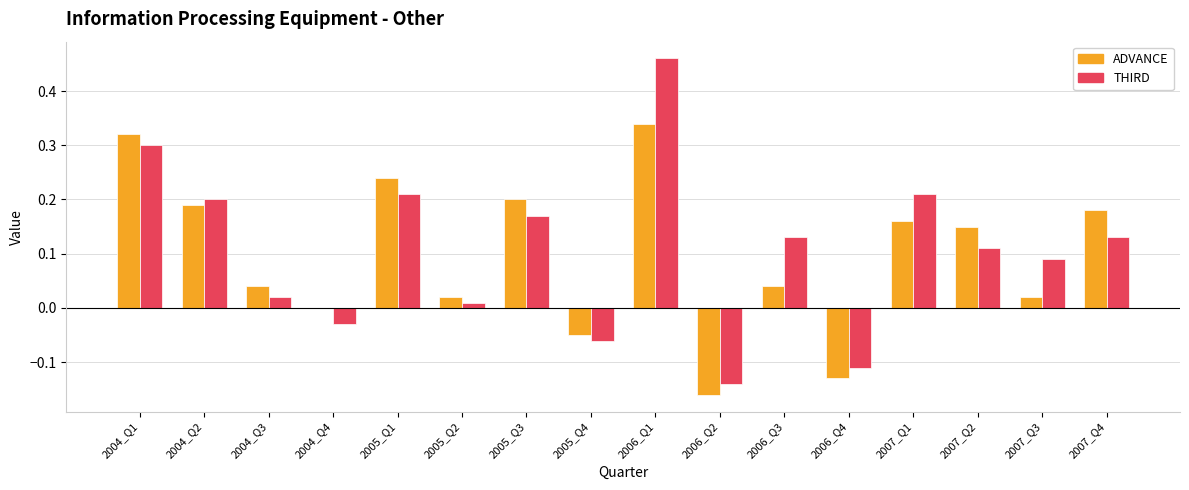

At which label does THIRD reach its peak?

2006_Q1